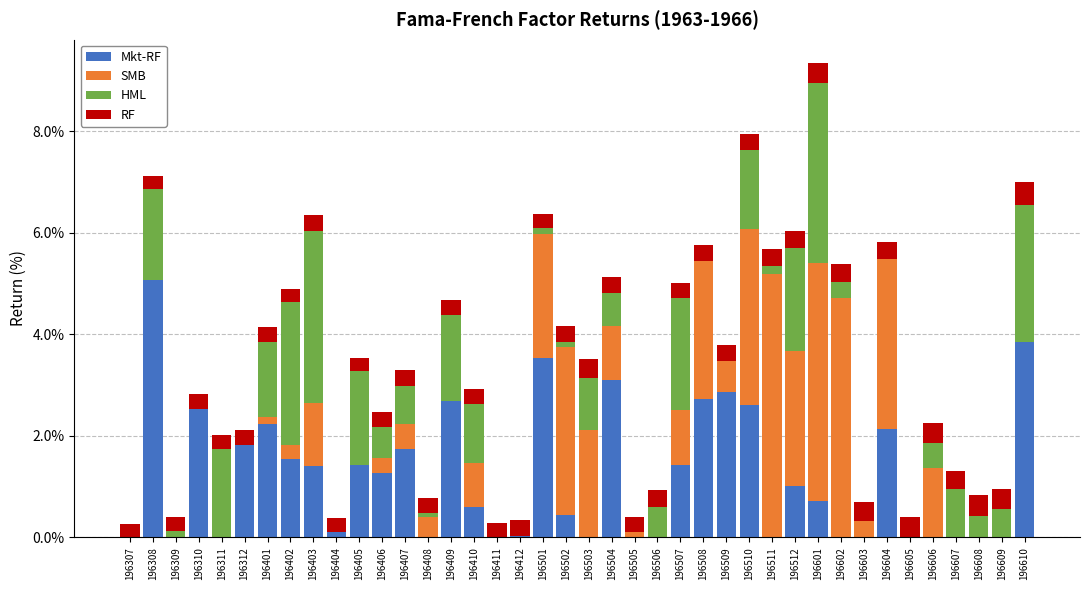

At which category is the sum across all series the highest?

196601